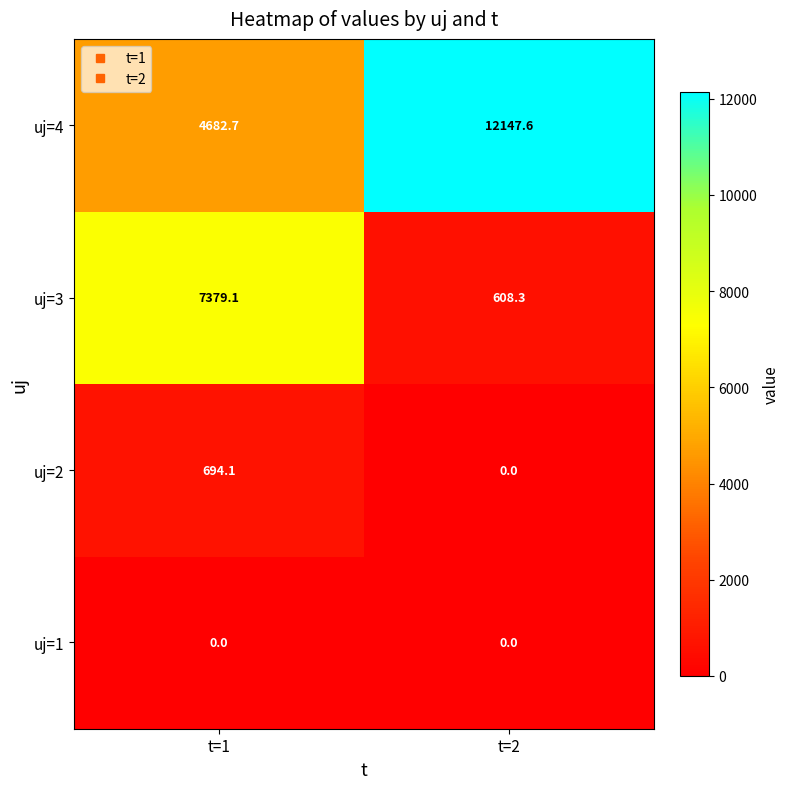

Reading left to right, what are all the values shown in this chart?

uj=4: 4682.7	12147.6
uj=3: 7379.1	608.3
uj=2: 694.1	0.0
uj=1: 0.0	0.0